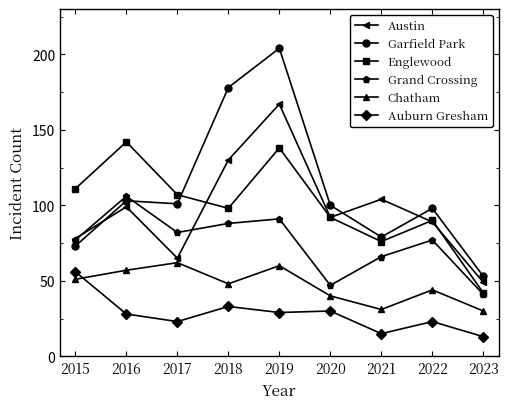

Between 2016 and 2017, which series saw the biggest shift?

Englewood